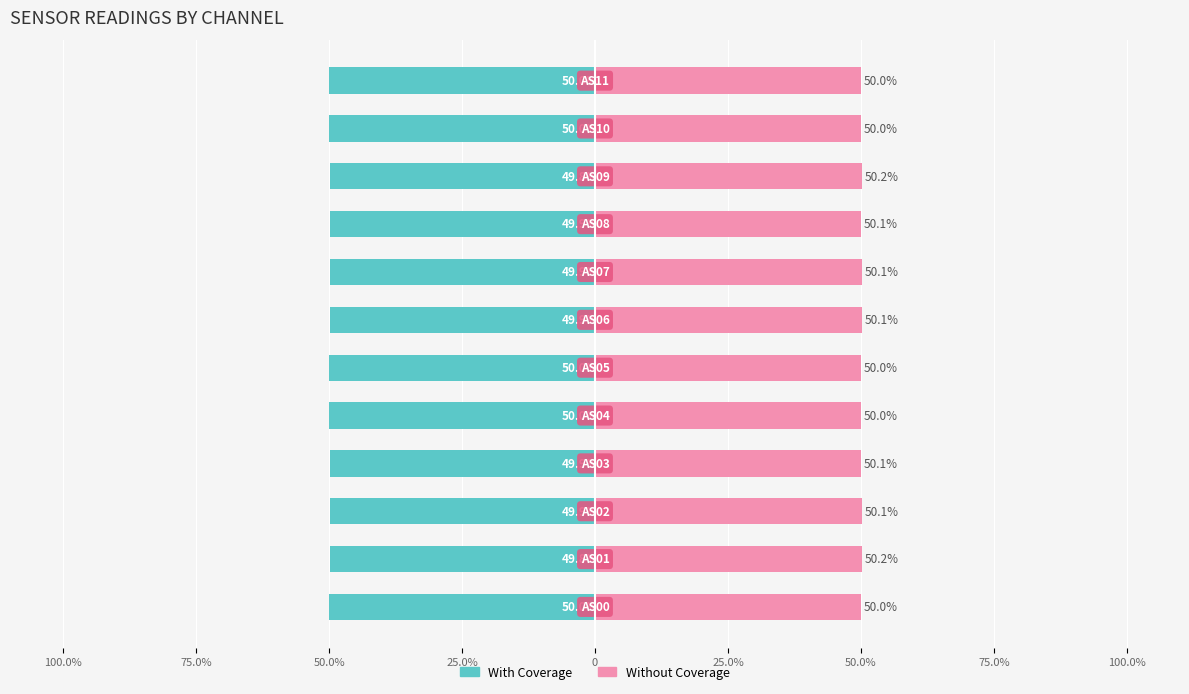

What is the sum of the Without Coverage values at 50.0% and 9?

100.3